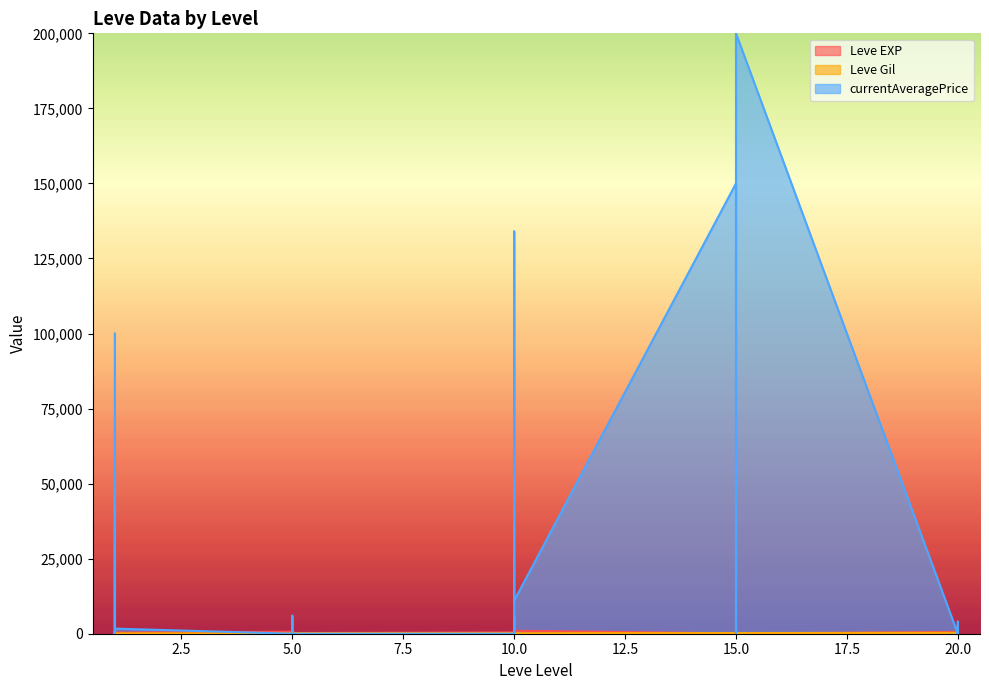

True or false: Leve Gil and Leve EXP cross at least once.

True